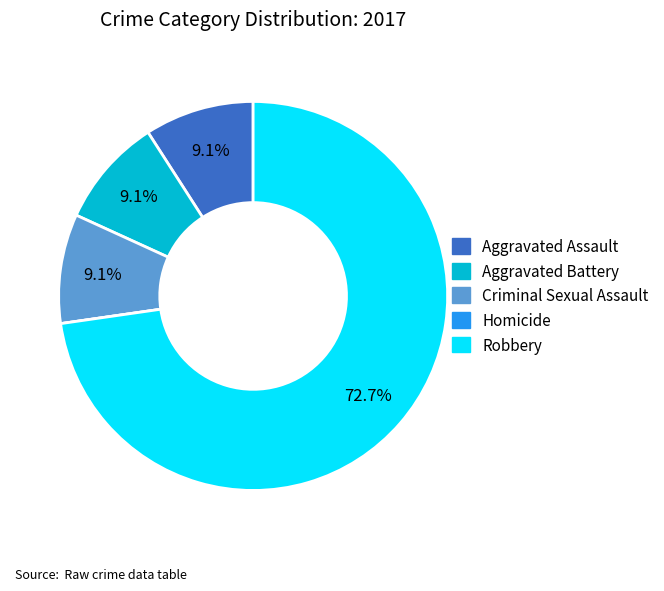

What percentage is the Aggravated Assault slice, to the nearest percent?

9%